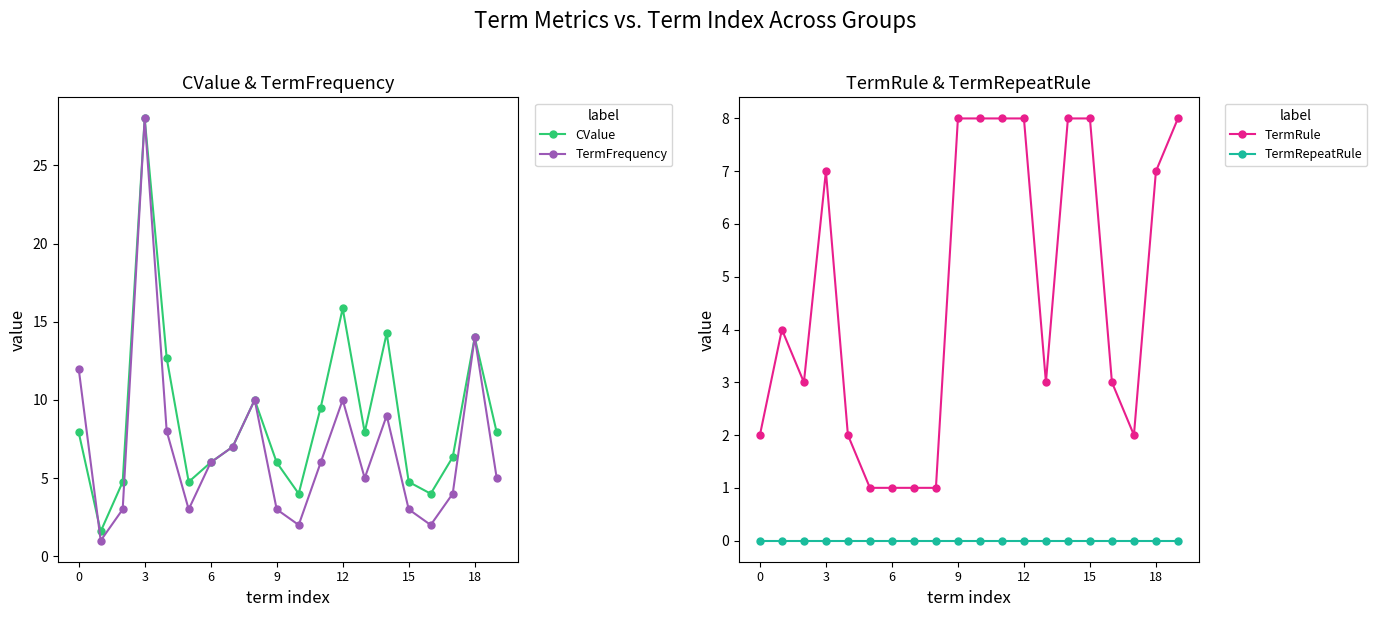

What is the approximate value of CValue at 15?

4.8